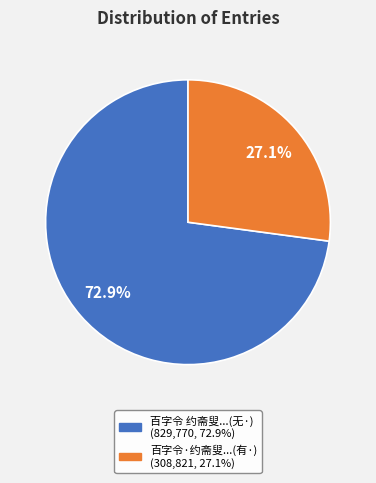

Does any single category account for the majority?

Yes